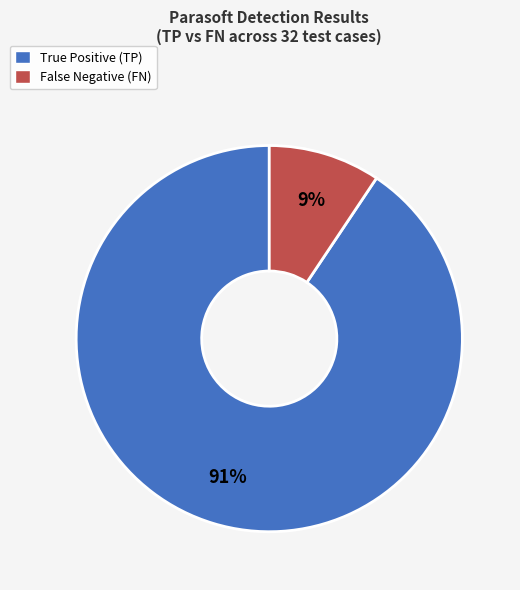

How many segments does this pie chart have?

2